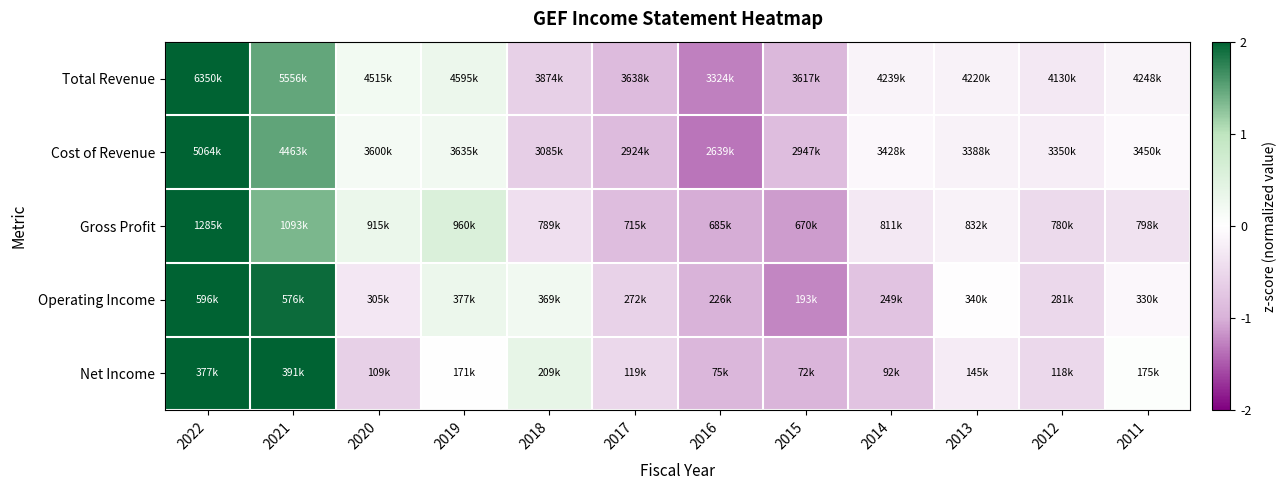

What is the greatest value displayed?

2.5